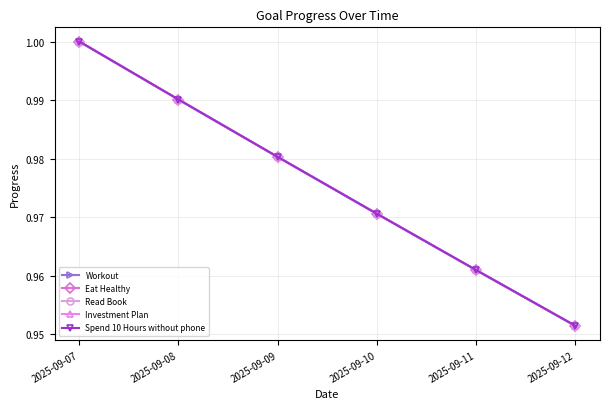

What is the greatest value displayed?

1.0